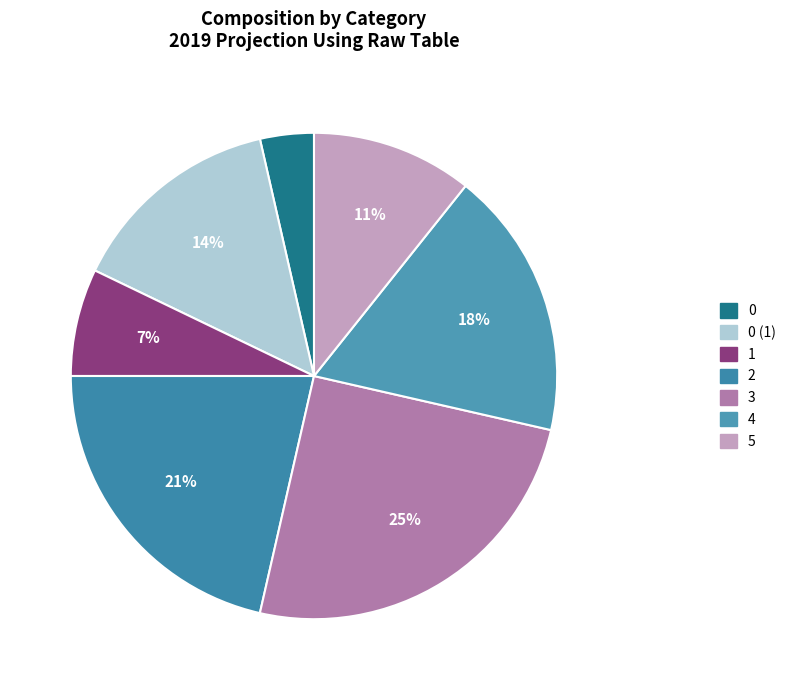

To the nearest percent, what percentage of the pie is 0?

4%